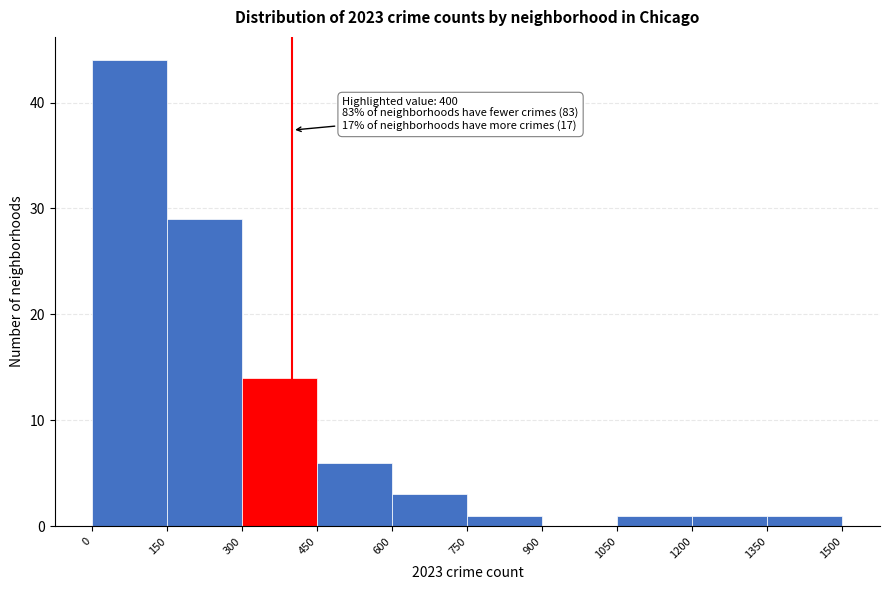

Which range on the x-axis has the tallest bar?

0 to 150